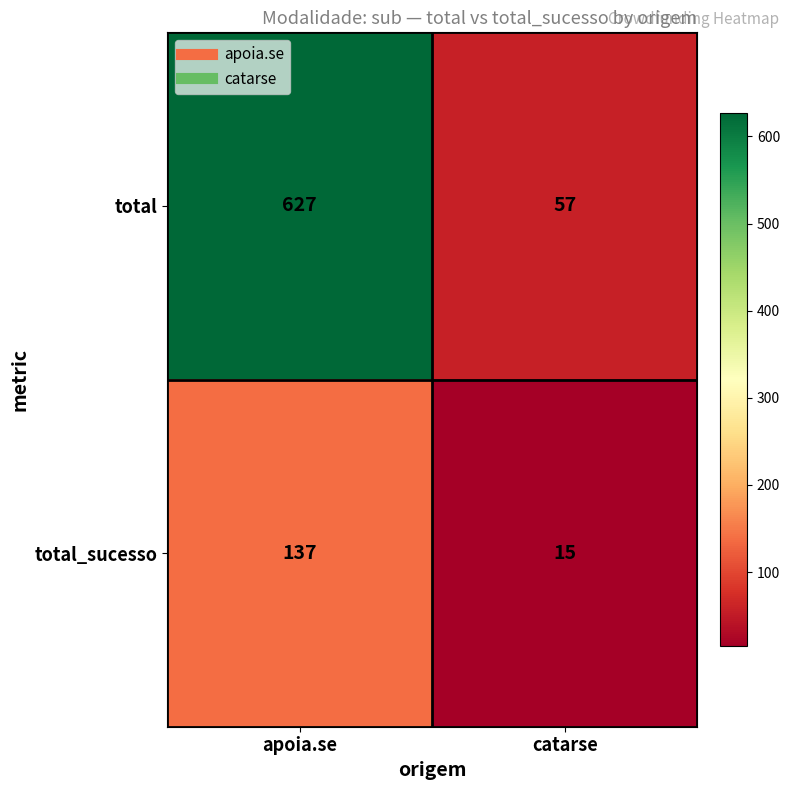

What is the approximate value of total at apoia.se?

627